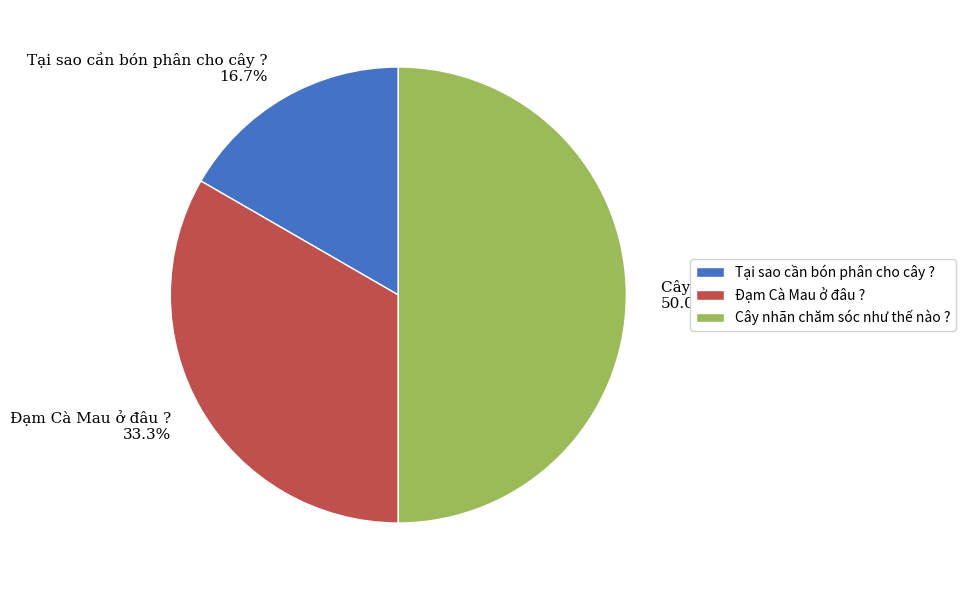

How much of the chart is everything except Tại sao cần bón phân cho cây ??

83.3%